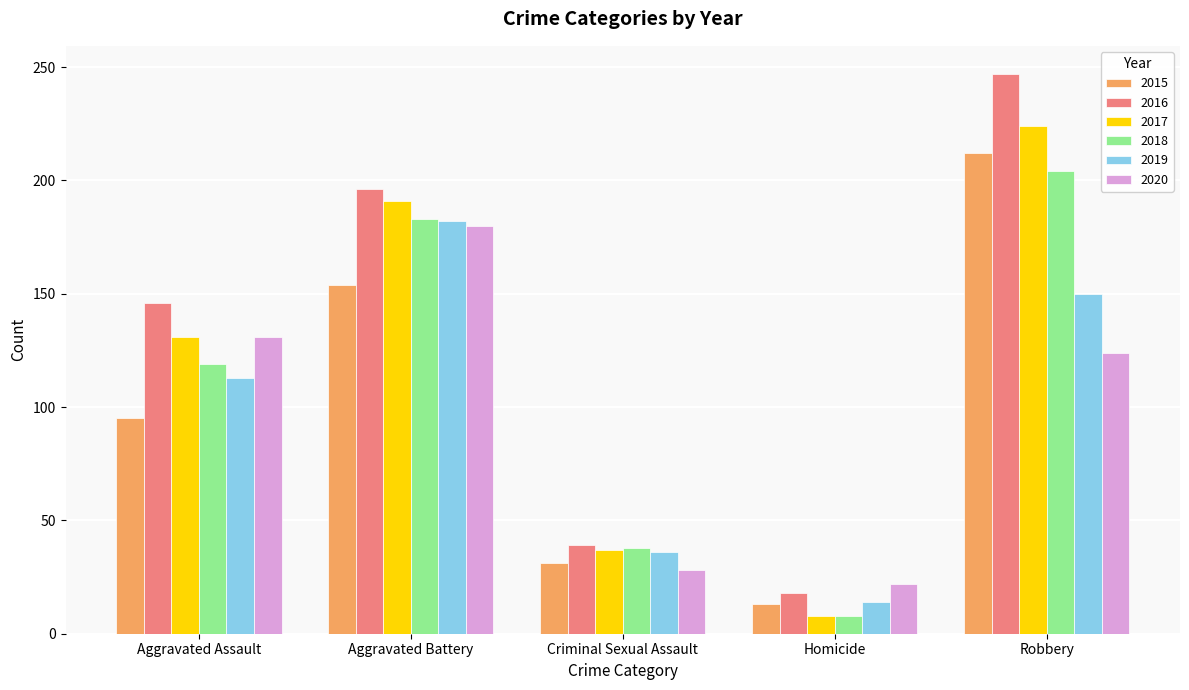

What is the value of the 2020 bar at the 4th from the left?

22